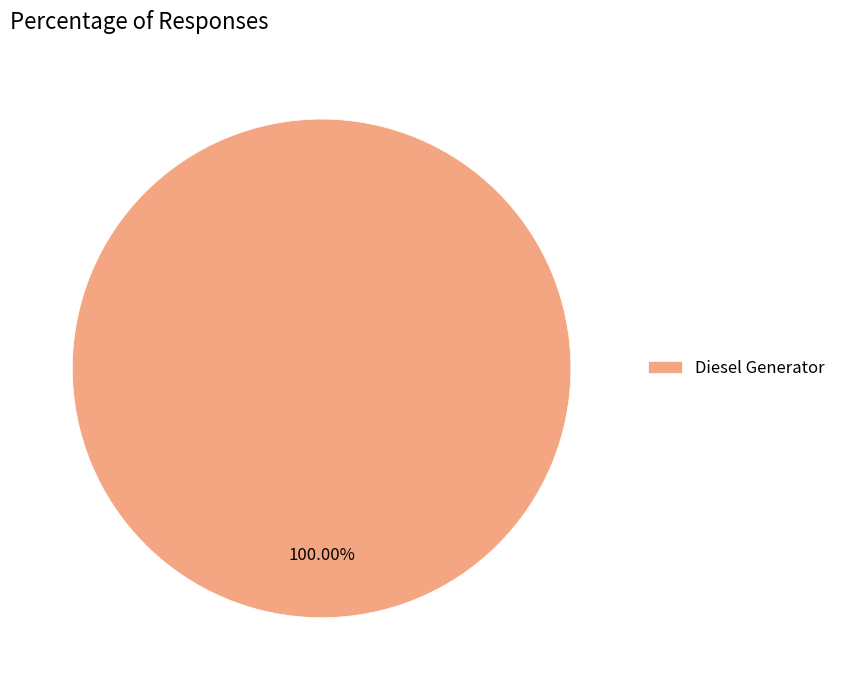

Which category accounts for the majority?

Diesel Generator